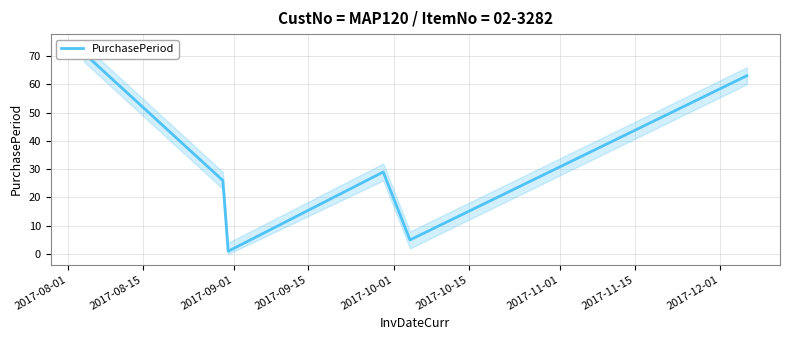

What is the average value?

32